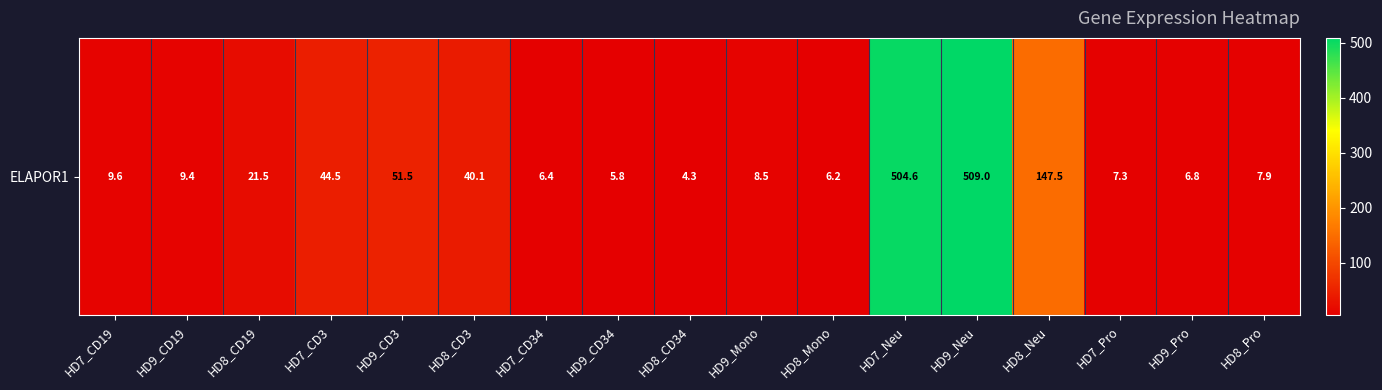

What is the maximum value shown in the chart?

509.0